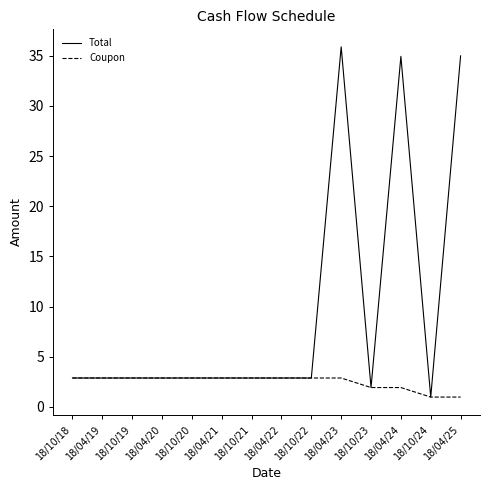

What position from the right is 18/04/21?

9